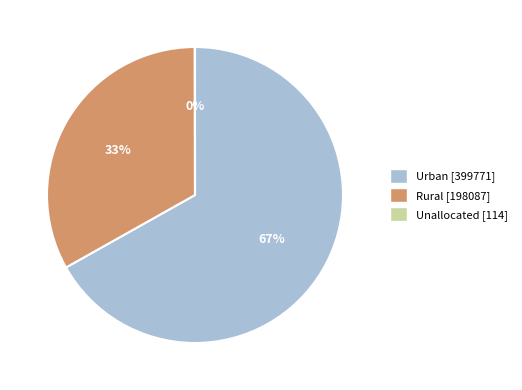

Which has a higher value, Urban or Rural?

Urban